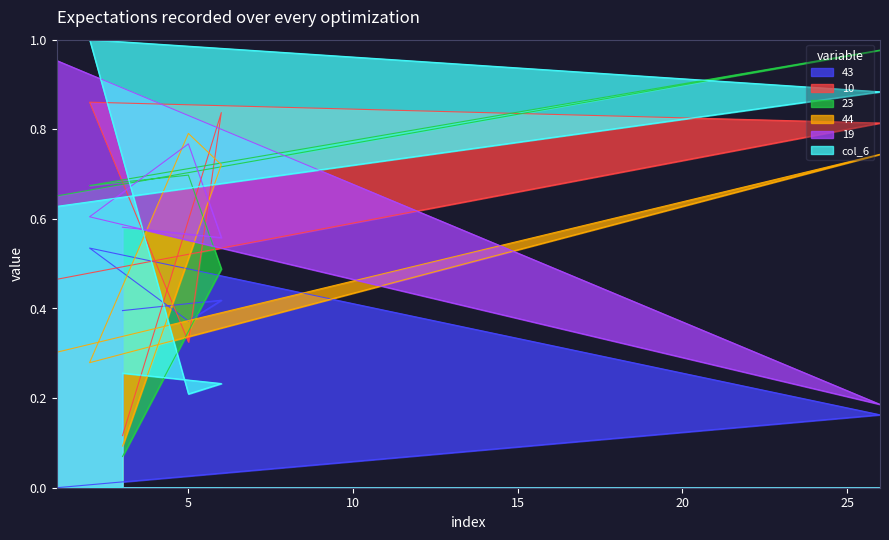

Reading left to right, what are all the values shown in this chart?

43: 1=0.0	26=0.2	2=0.5	5=0.4	6=0.4	3=0.4
10: 1=0.5	26=0.8	2=0.9	5=0.3	6=0.8	3=0.1
23: 1=0.7	26=1.0	2=0.7	5=0.7	6=0.5	3=0.1
44: 1=0.3	26=0.7	2=0.3	5=0.8	6=0.7	3=0.1
19: 1=1.0	26=0.2	2=0.6	5=0.8	6=0.6	3=0.6
col_6: 1=0.6	26=0.9	2=1.0	5=0.2	6=0.2	3=0.3